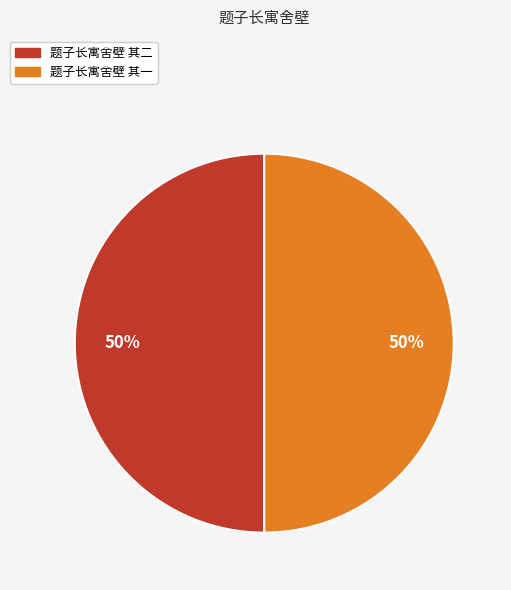

Combined, do 题子长寓舍壁 其二 and 题子长寓舍壁 其一 account for over 50%?

Yes